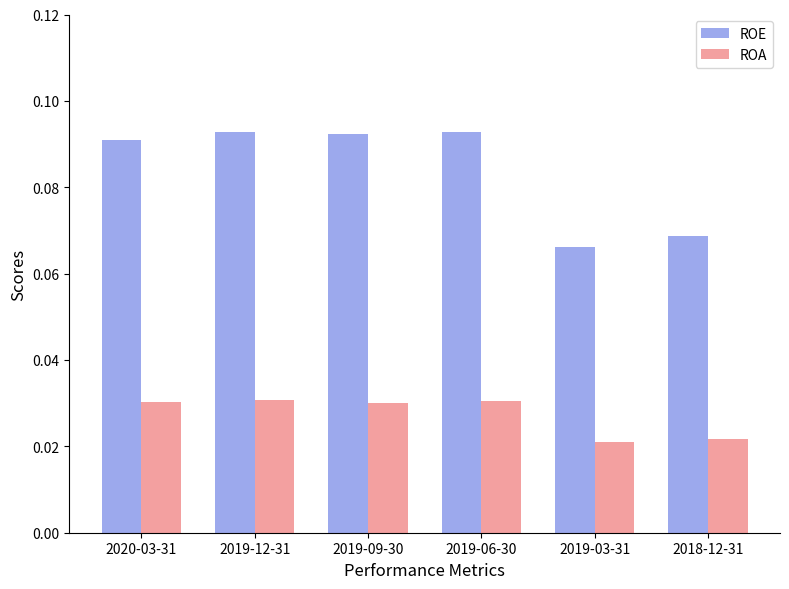

What is the sum of all ROE values?

0.5